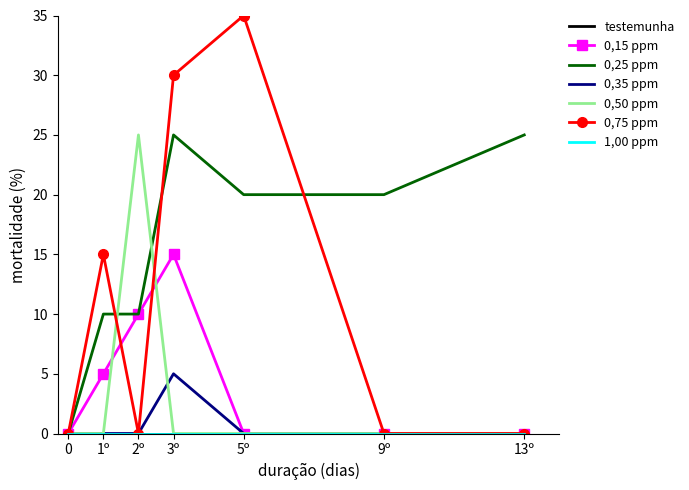

At which category does 0,75 ppm reach its first local peak?

1º